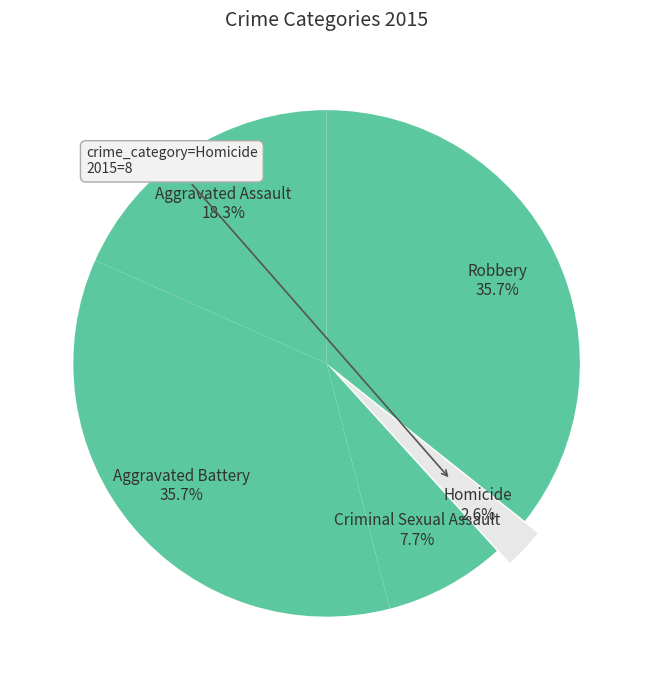

What is the smallest slice in the pie chart?

Homicide